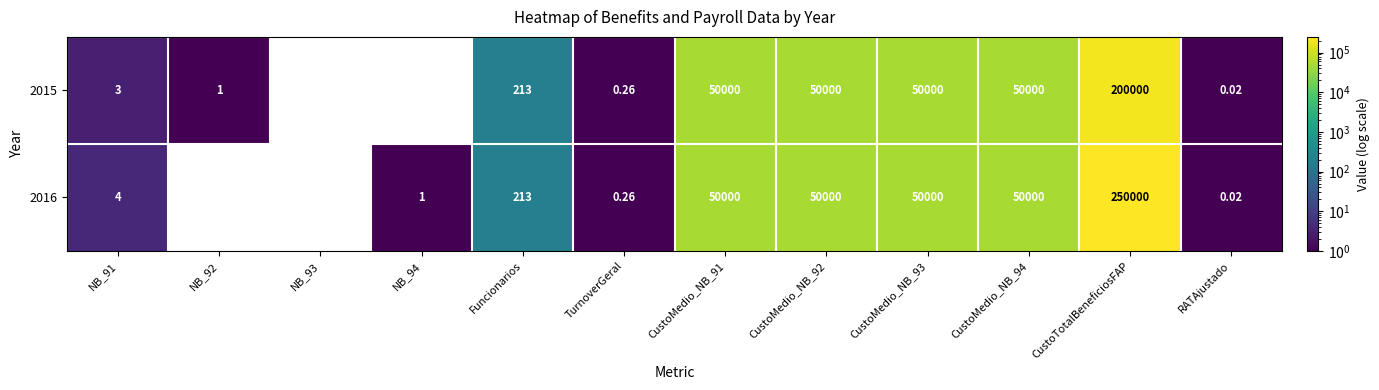

Is the value of 2015 at NB_92 greater than the value of 2016 at TurnoverGeral?

Yes